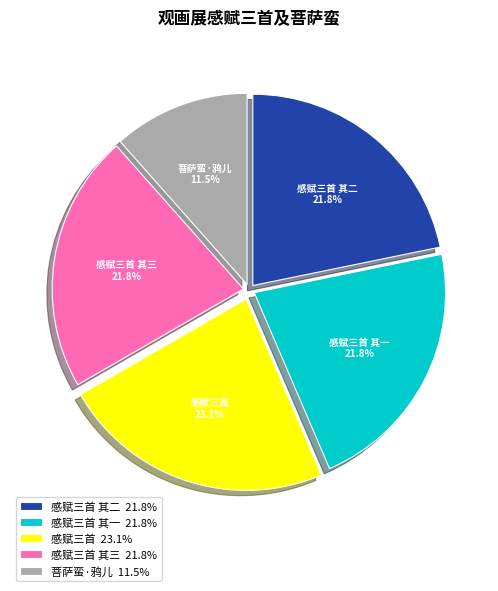

What is the ratio of the value at 感赋三首 其一 to the value at 菩萨蛮·鸦儿?

1.9